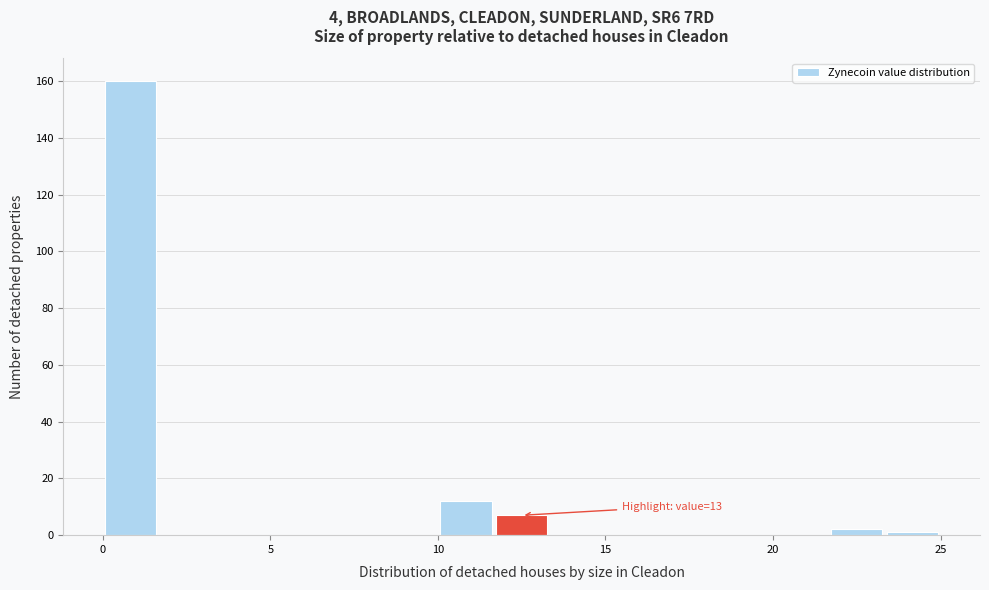

Read against the x-axis, roughly where is the centre of the tallest bar?

1.0